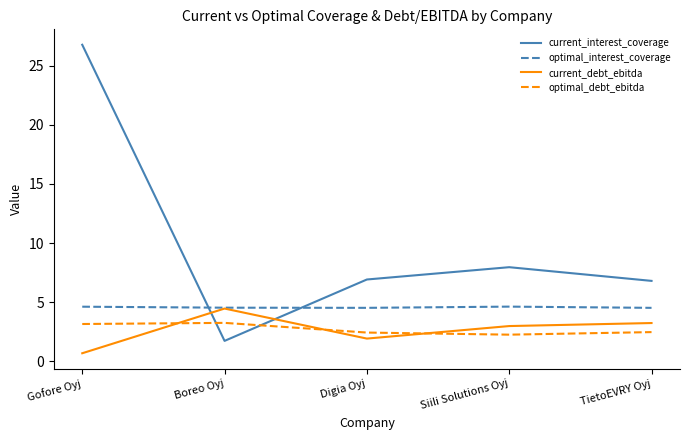

Which series has the largest total across all categories?

current_interest_coverage